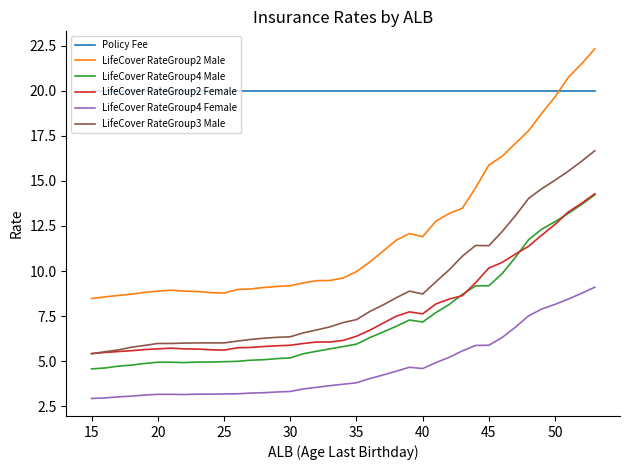

Which series has the widest spread of values?

LifeCover RateGroup2 Male